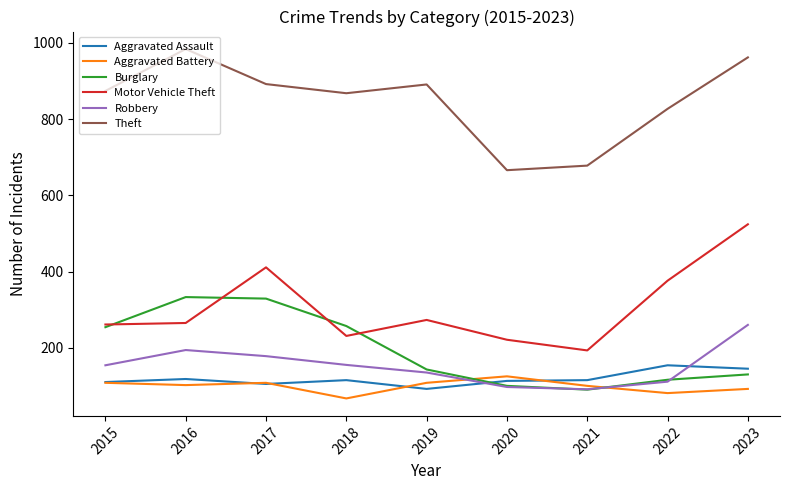

True or false: Robbery and Burglary cross at least once.

True